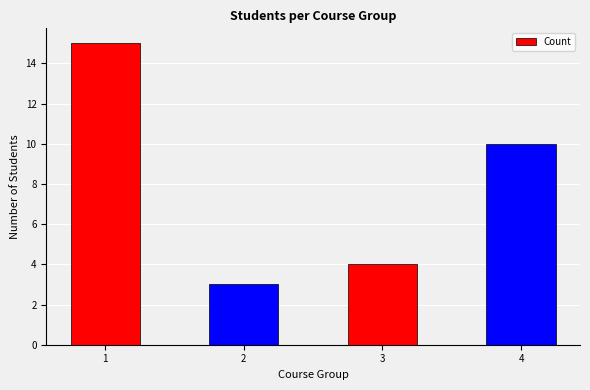

What is the minimum value shown in the chart?

3